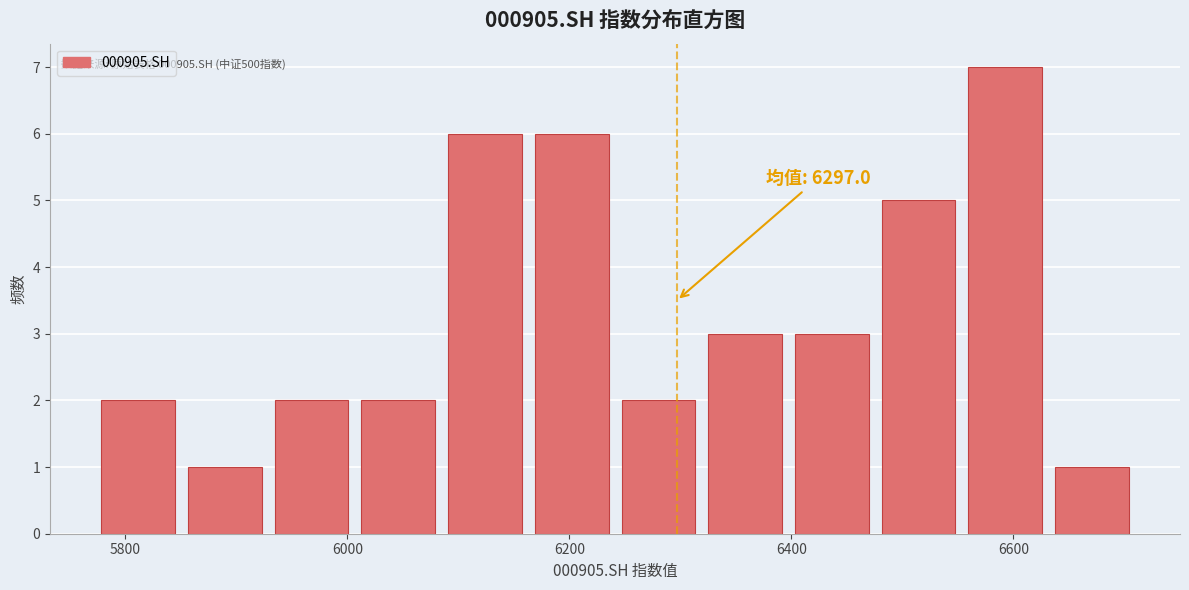

Around what value on the x-axis is the tallest bar? Give the approximate position of its centre, as read against the axis.

6600